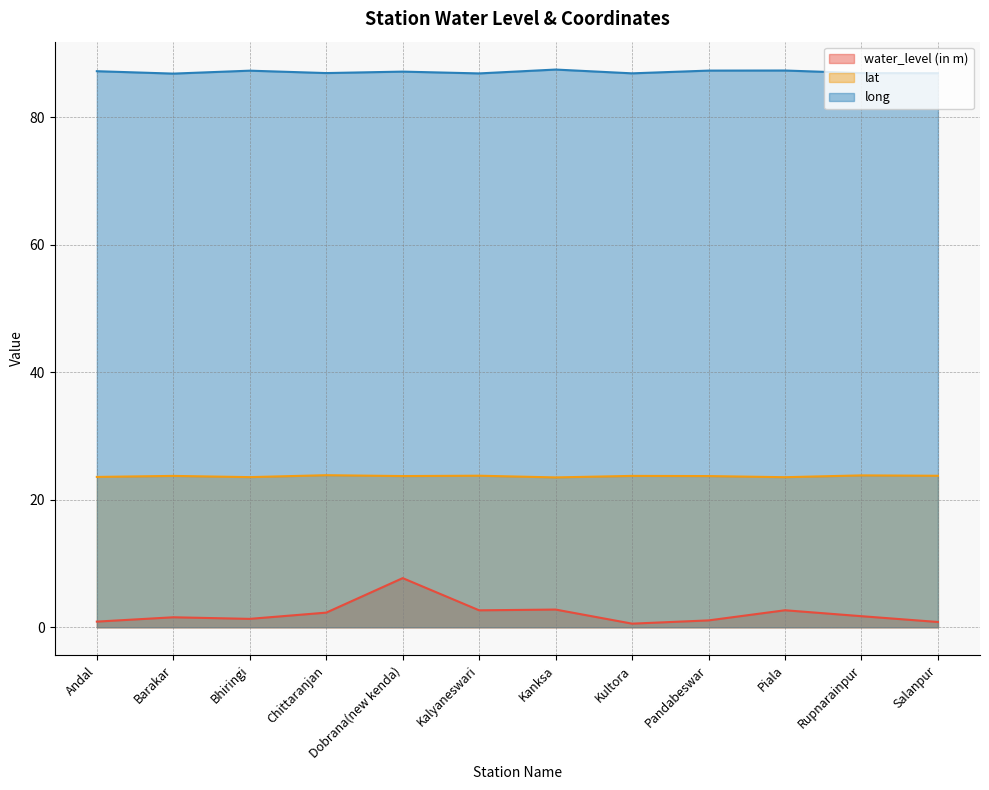

Between Andal and Kanksa, which series saw the biggest shift?

water_level (in m)